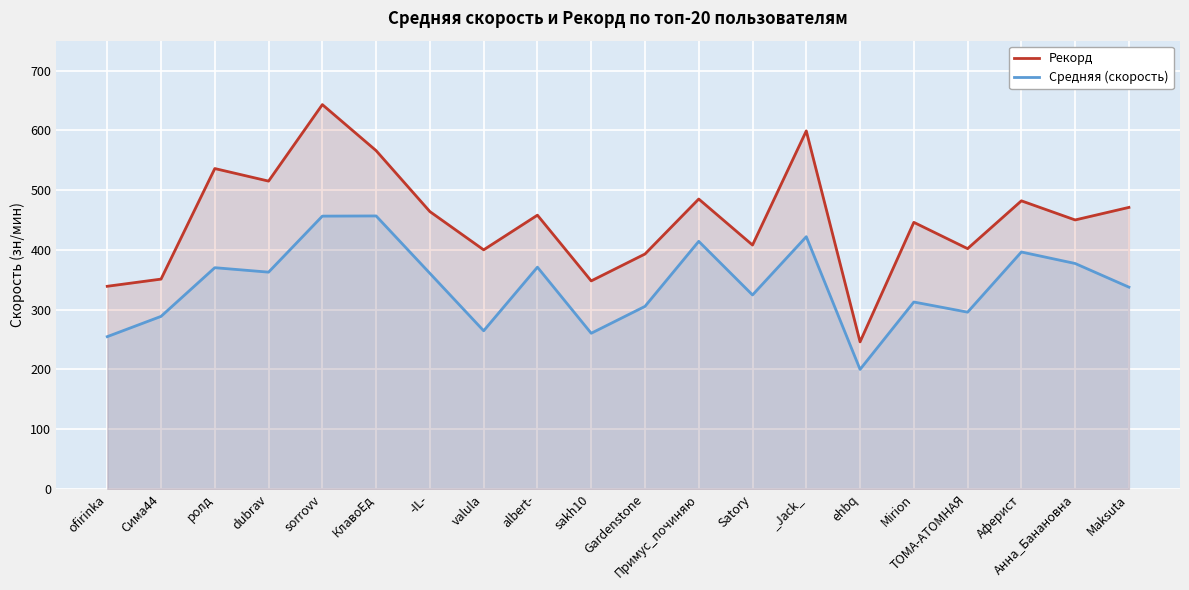

At how many categories does at least one series exceed 446?

11